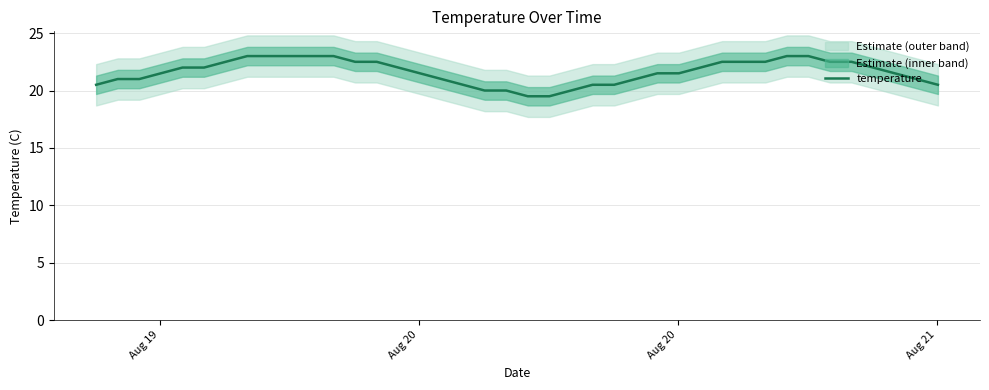

What is the maximum value for temperature?

23.0